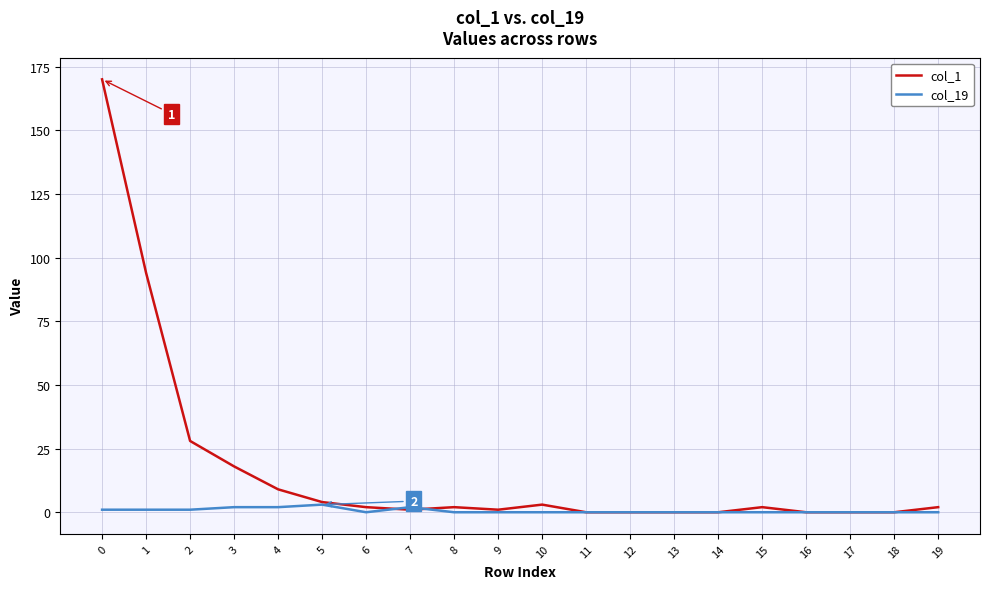

Is it true that col_19 equals 3 at 5?

True